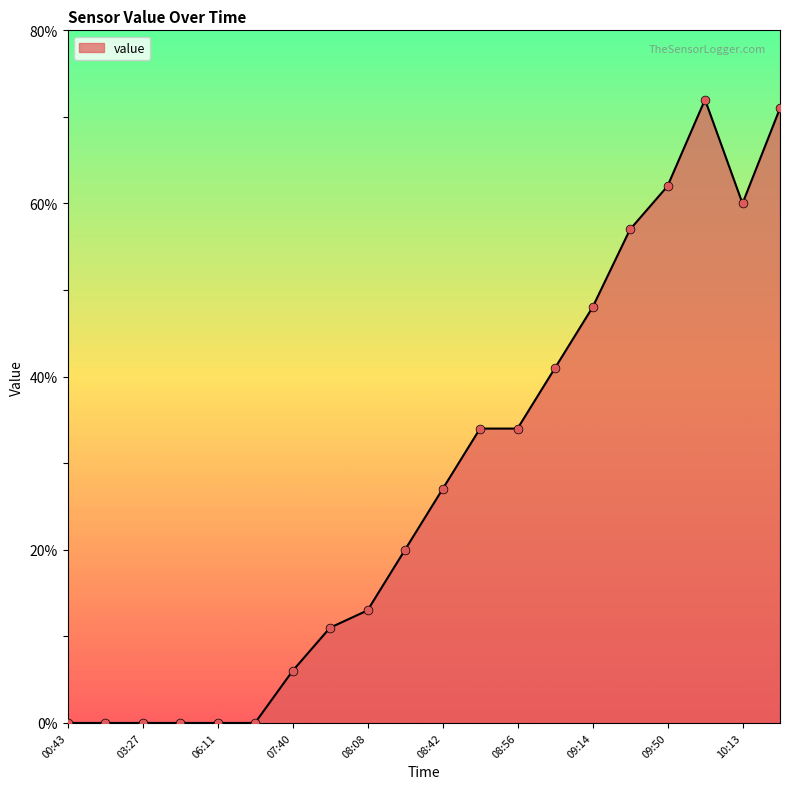

What is the difference between the maximum and minimum values?

72